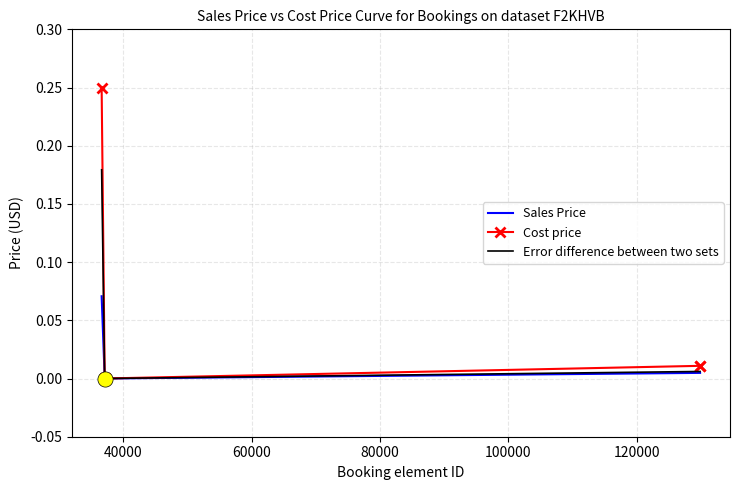

Which series reaches the minimum Y coordinate?

Error difference between two sets